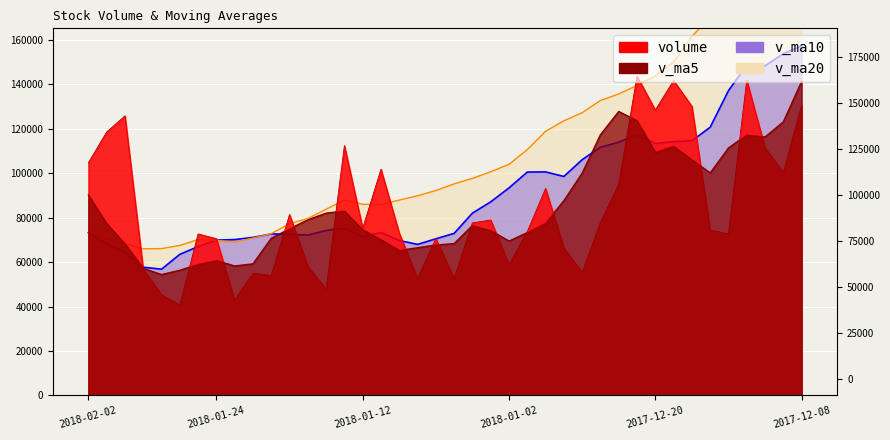

What are all the series names shown in the legend?

volume, v_ma5, v_ma10, v_ma20